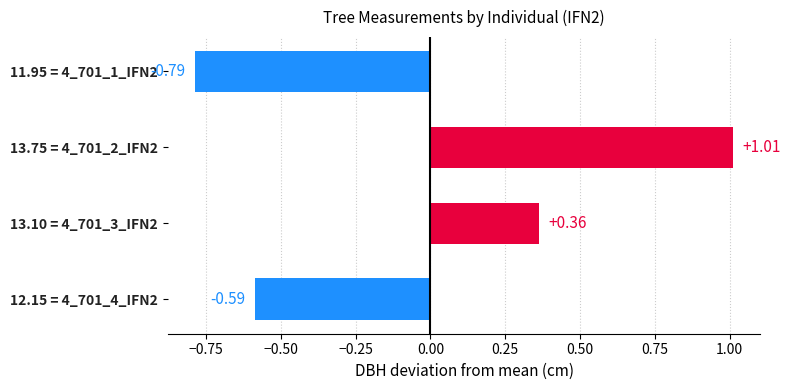

Which has a higher value, 11.95 = 4_701_1_IFN2 or 13.10 = 4_701_3_IFN2?

13.10 = 4_701_3_IFN2